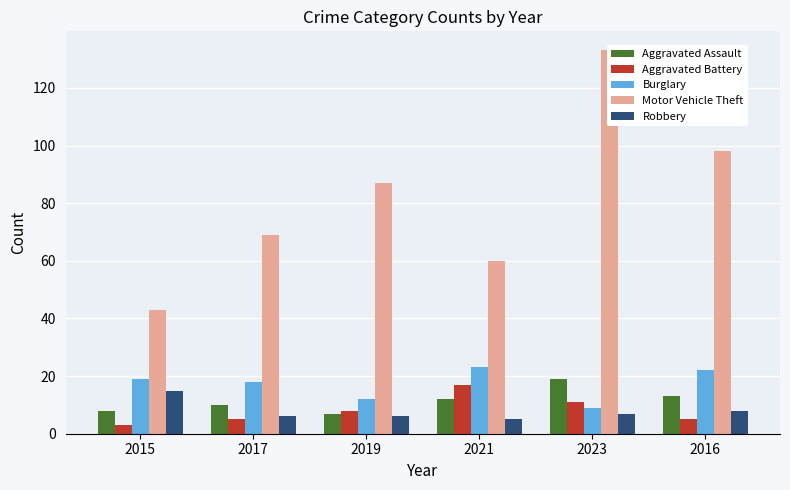

Is the value of Aggravated Battery at 2016 greater than the value of Aggravated Assault at 2017?

No